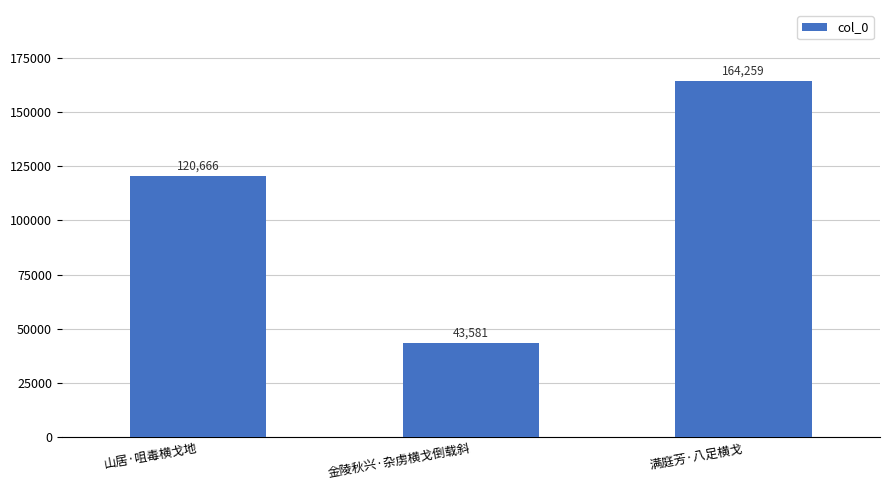

What is the difference between the maximum and minimum values?

120678